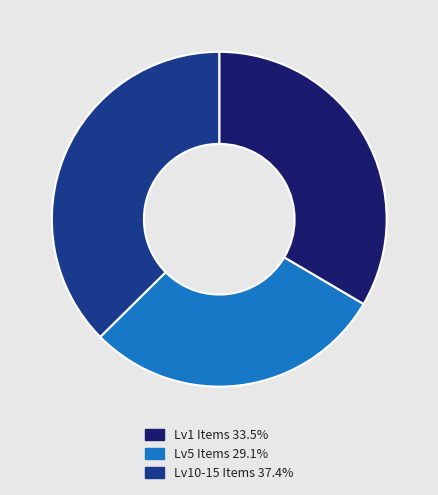

Is there a majority slice in this chart?

No